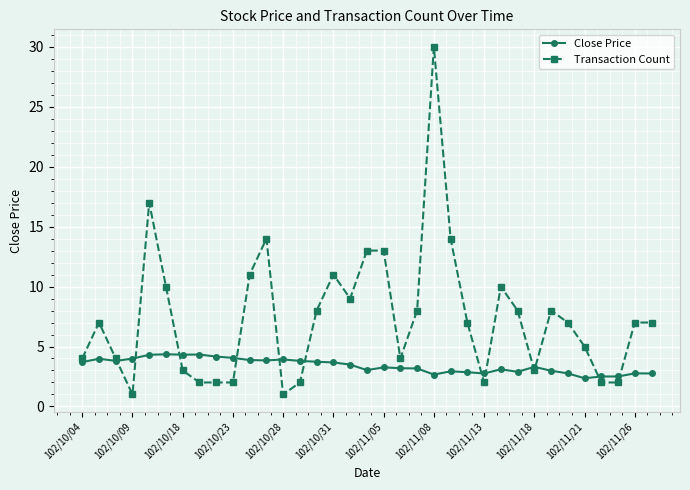

List the series in order of their overall mean, lowest first.

Close Price, Transaction Count